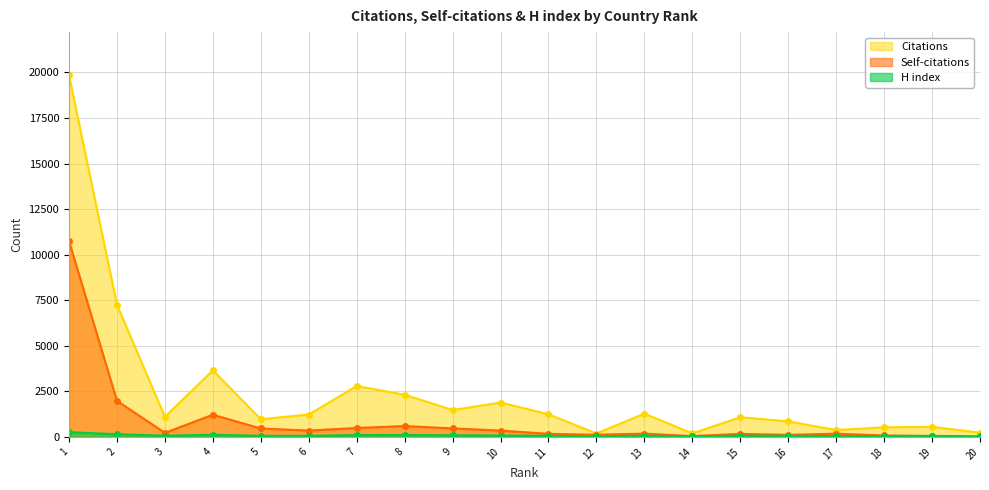

Where is the first local maximum for H index?

4